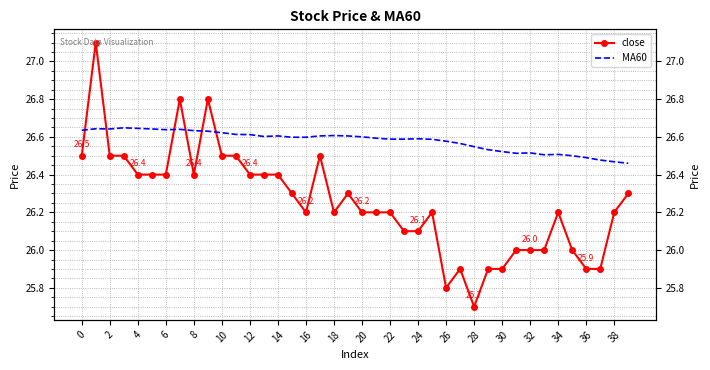

Which series has the largest range (max minus min)?

close